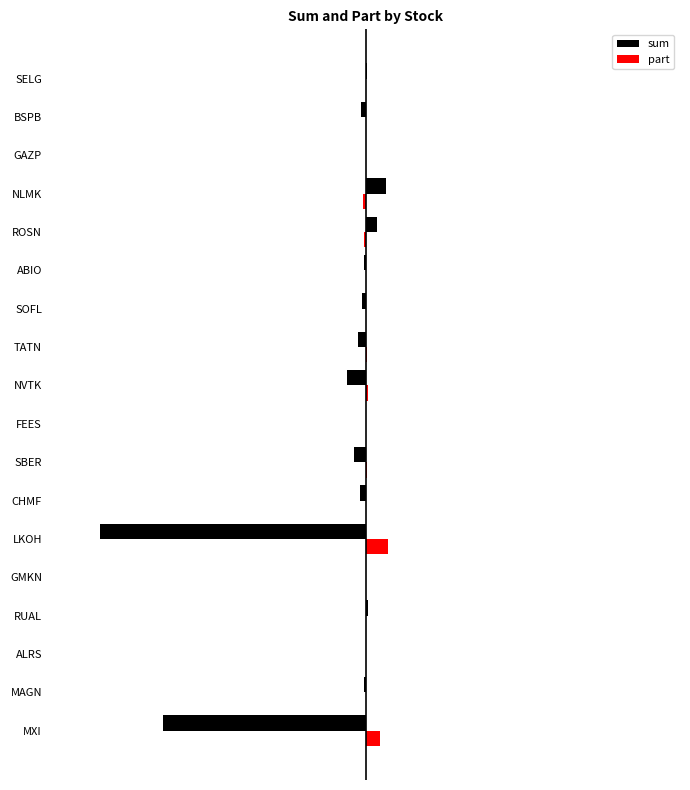

What is the highest value of the sum series?

8.5